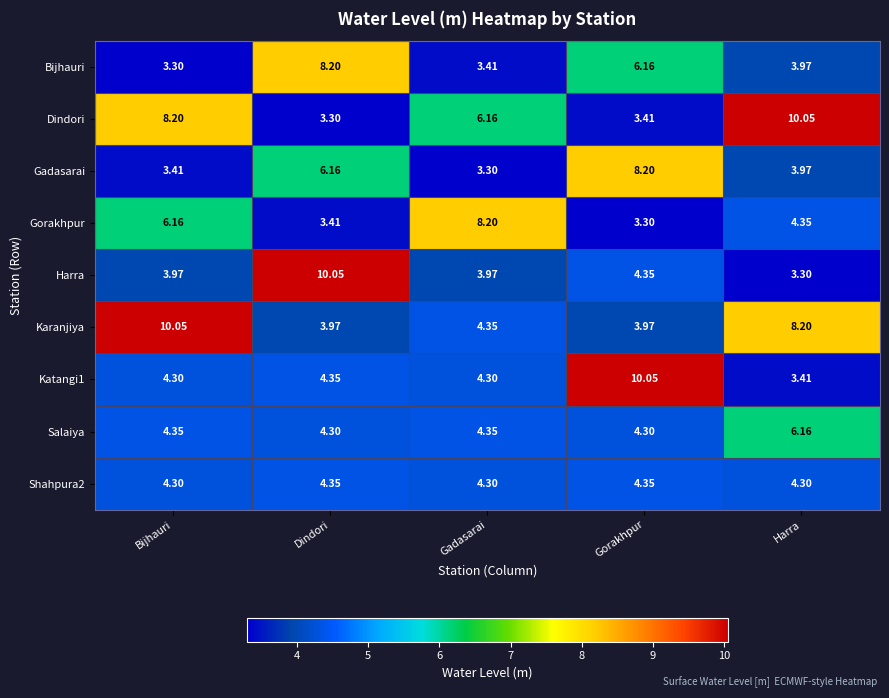

Which series has the largest total across all categories?

Dindori